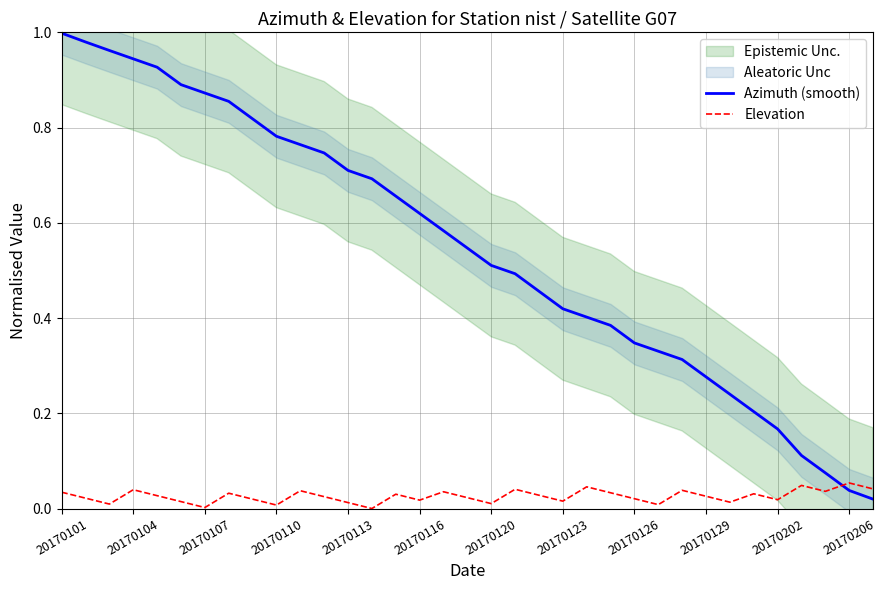

How many categories are shown in the chart?

35